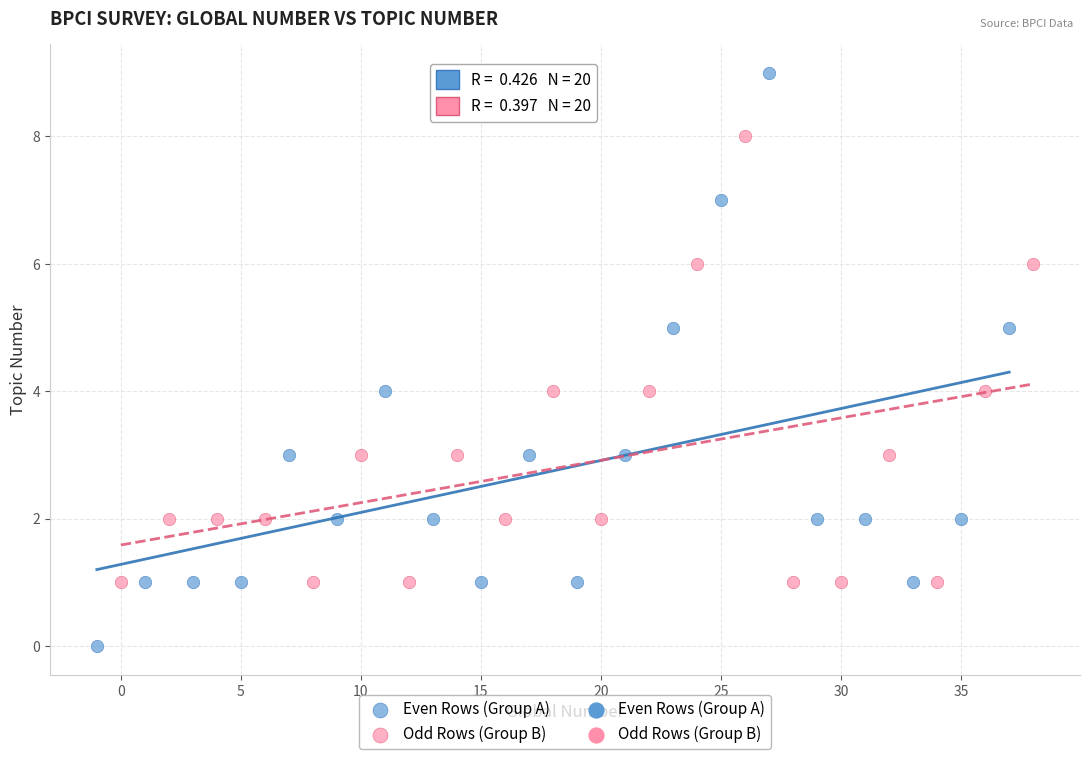

Which series reaches the maximum Y coordinate?

Even Rows (Group A)